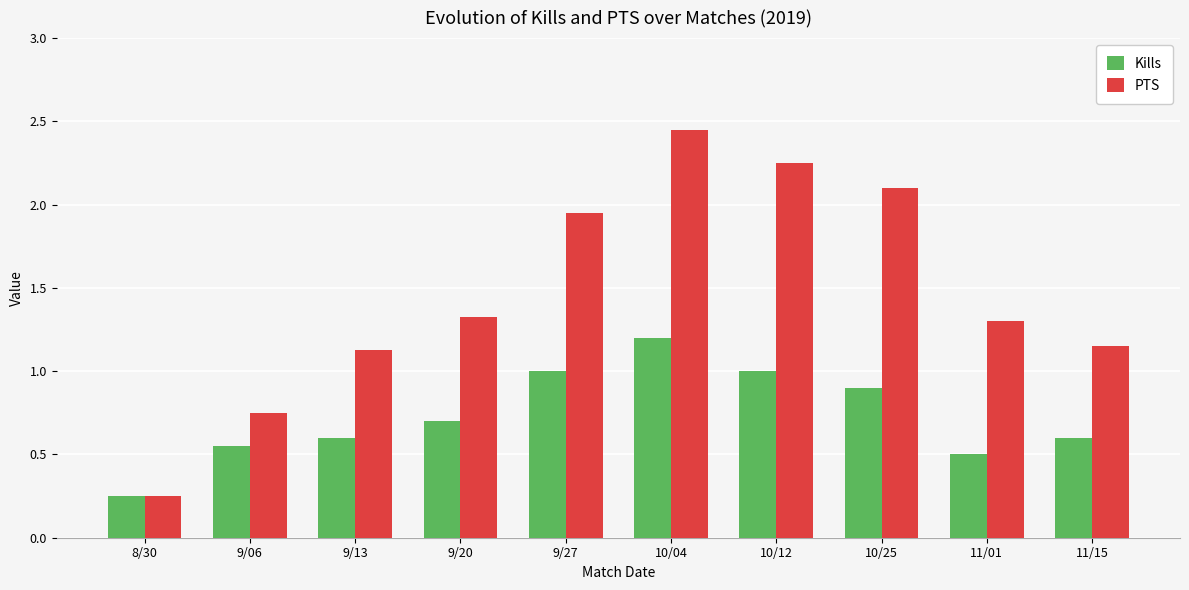

Which series has the largest total across all categories?

PTS